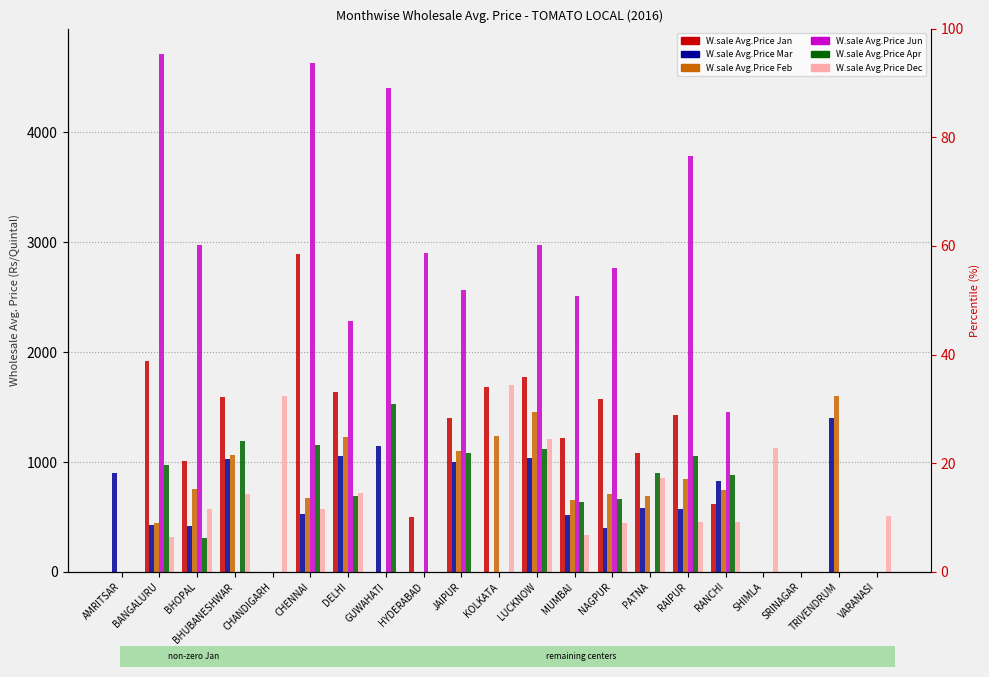

What is the maximum value for W.sale Avg.Price Dec?

1698